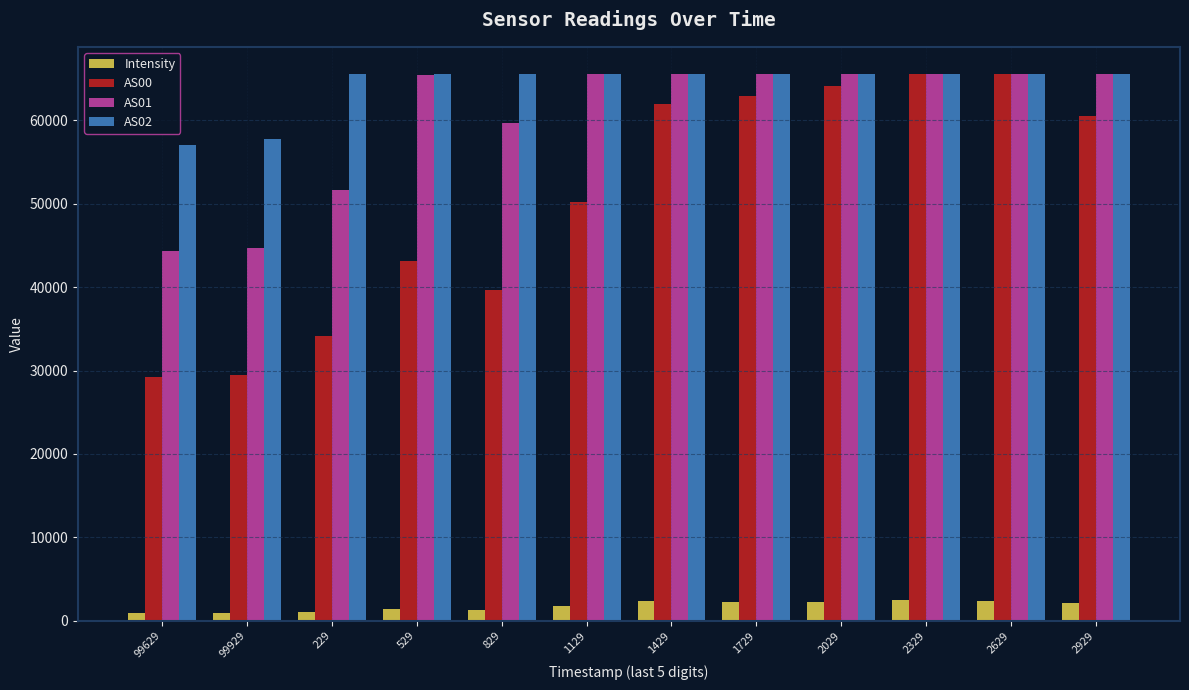

How many bars are there in total?

48